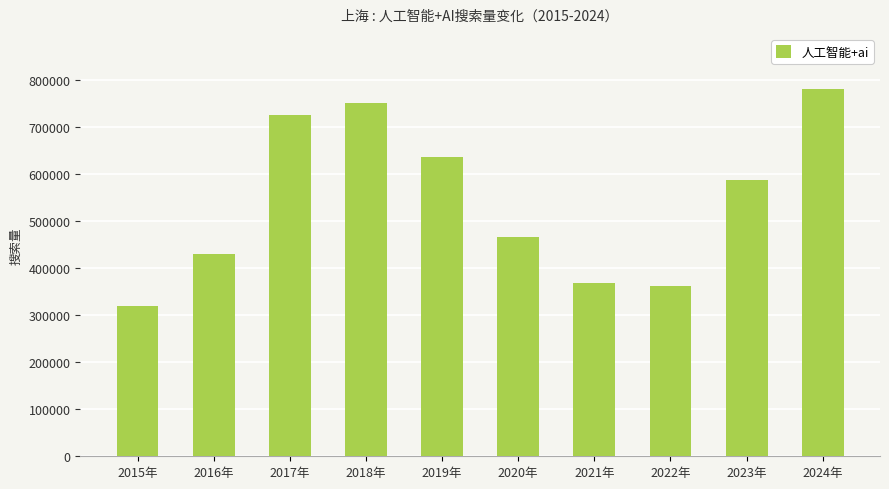

The chart shows a value of 750532 at 2018年. True or false?

True